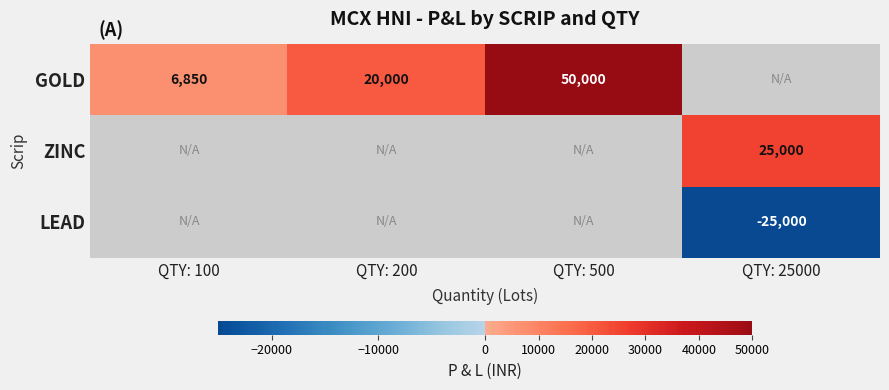

At which category is the sum across all series the highest?

QTY: 500